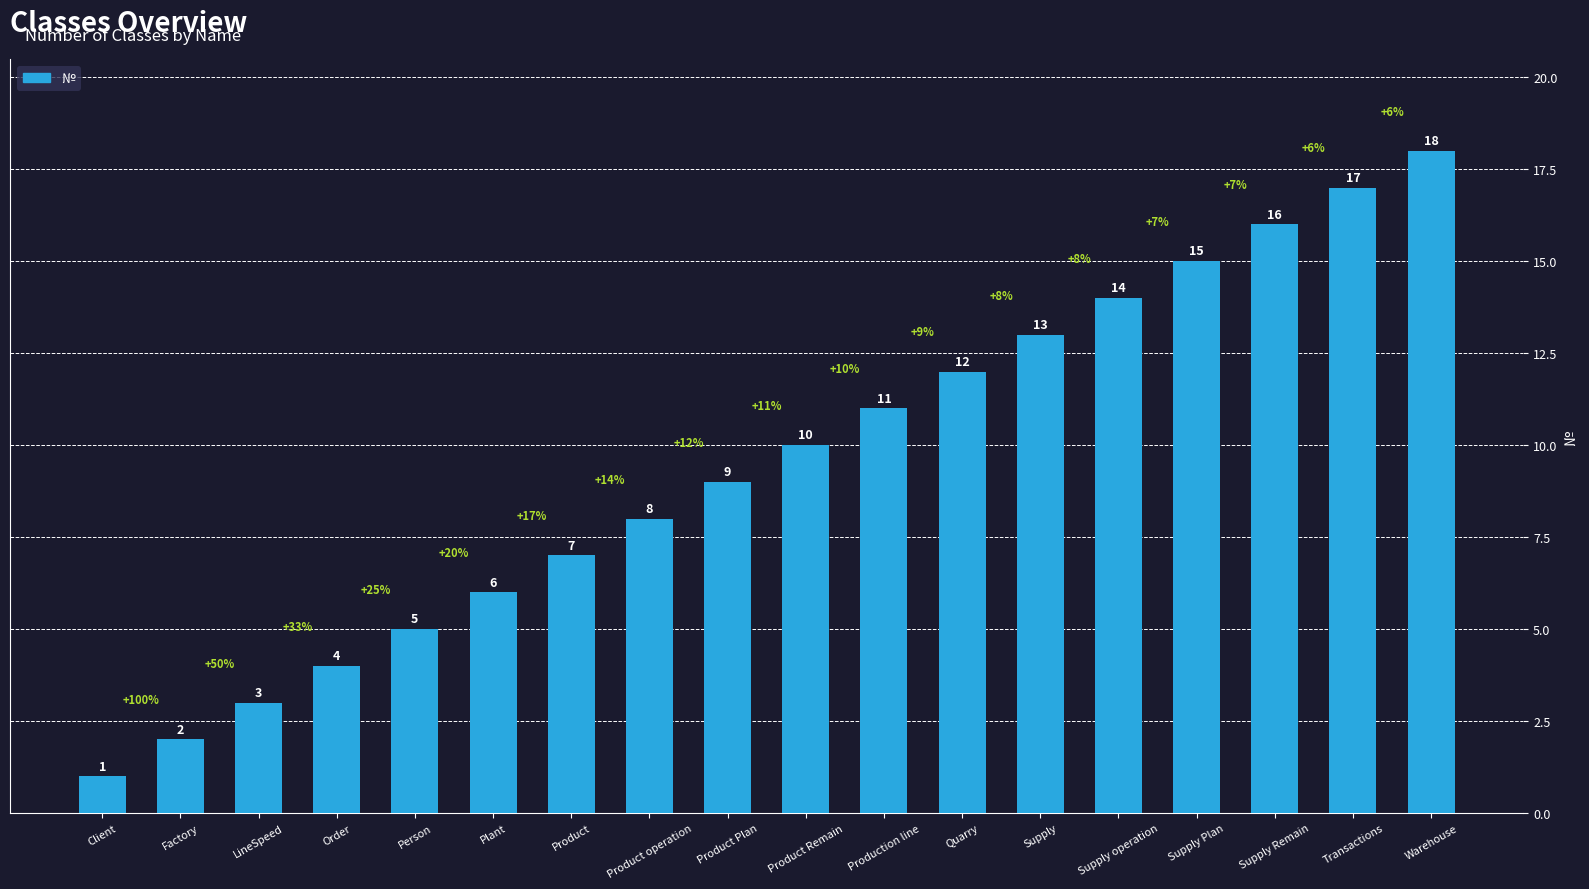

List the labels in order of value, largest first.

Warehouse, Transactions, Supply Remain, Supply Plan, Supply operation, Supply, Quarry, Production line, Product Remain, Product Plan, Product operation, Product, Plant, Person, Order, LineSpeed, Factory, Client